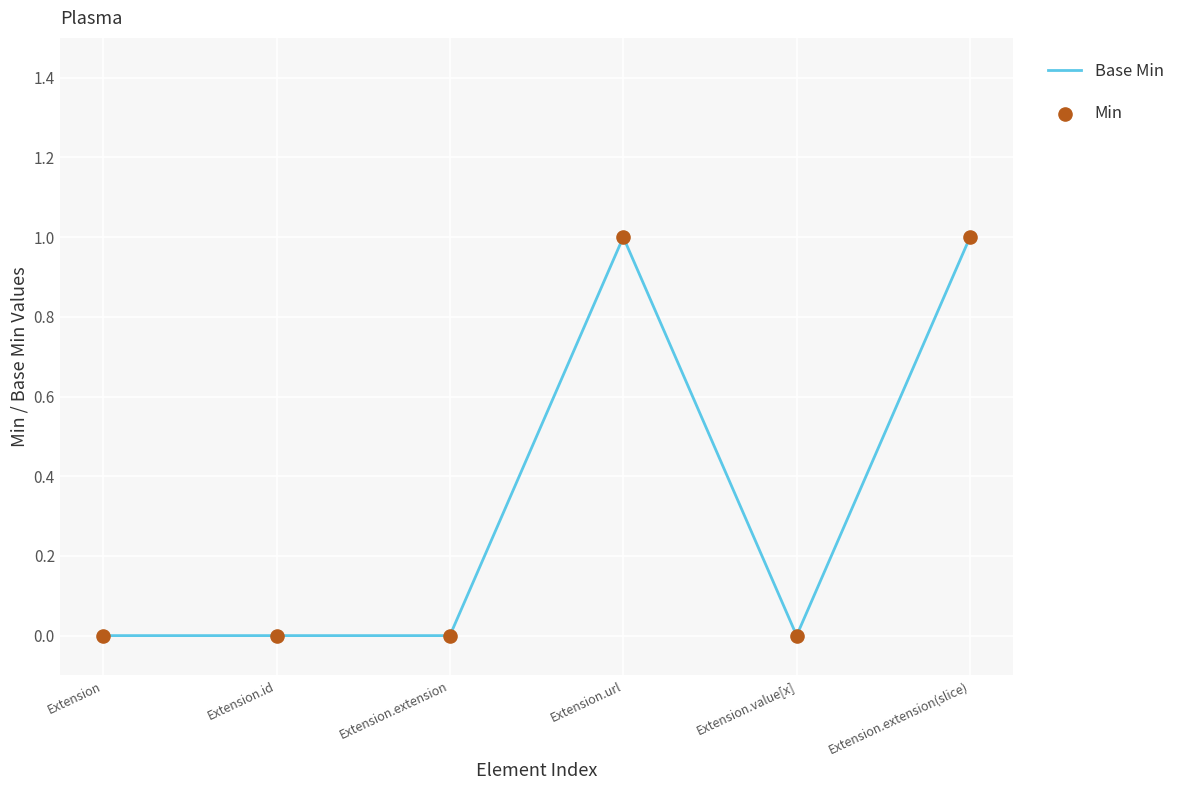

Which has a higher value, Extension.value[x] or Extension.extension(slice)?

Extension.extension(slice)